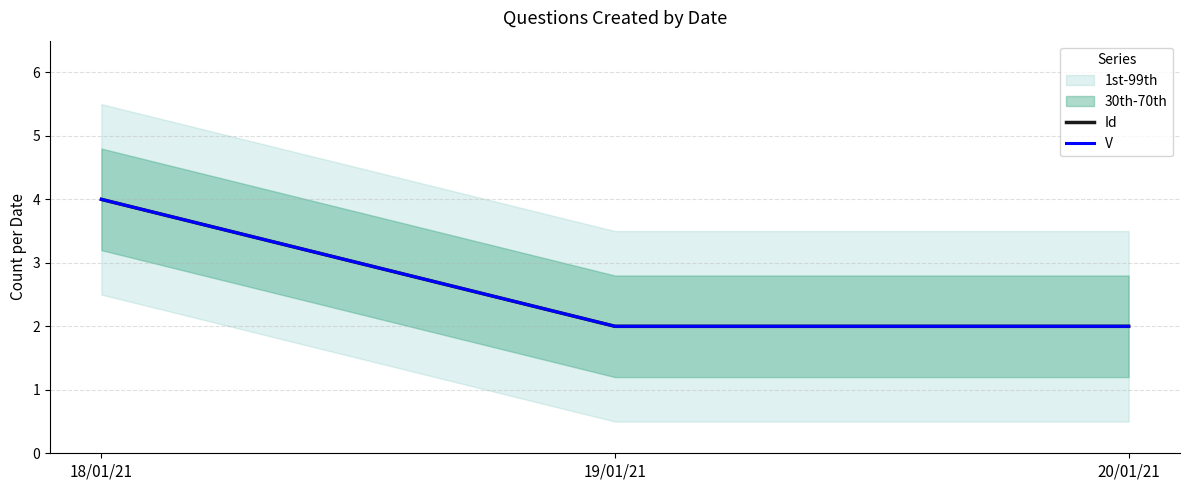

Reading left to right, transcribe all the data shown in this chart.

Id: 18/01/21=4	19/01/21=2	20/01/21=2
V: 18/01/21=4	19/01/21=2	20/01/21=2